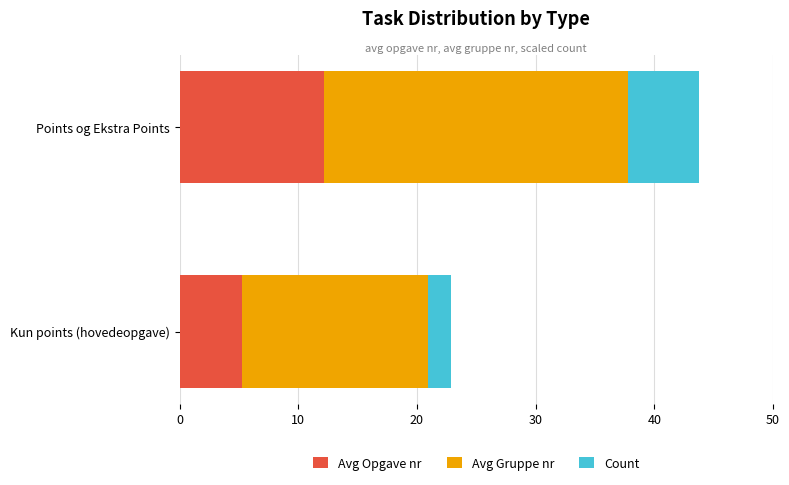

How many categories are shown in the chart?

2